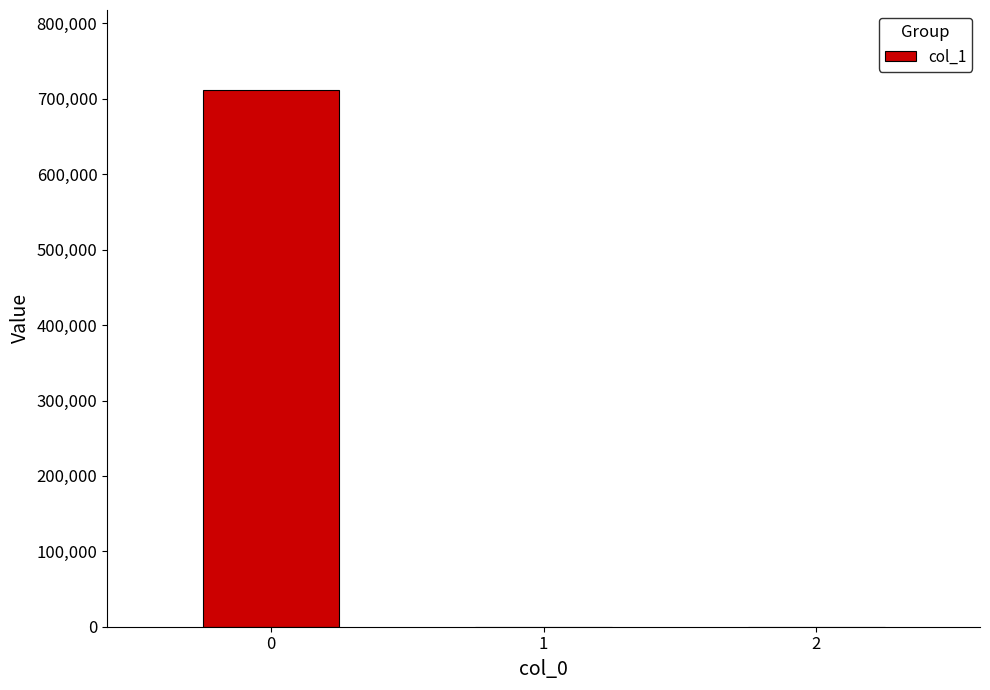

What is the sum of all values?

711197.0